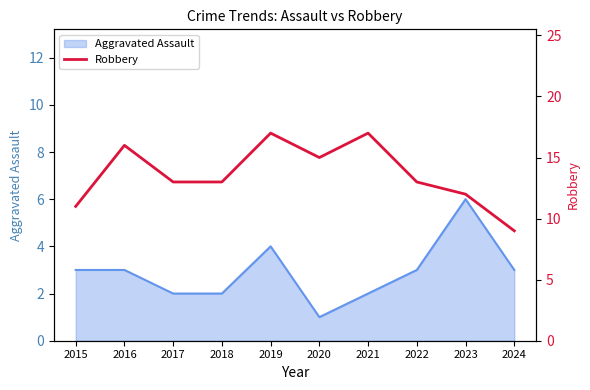

Which category has the highest value across all series?

2019